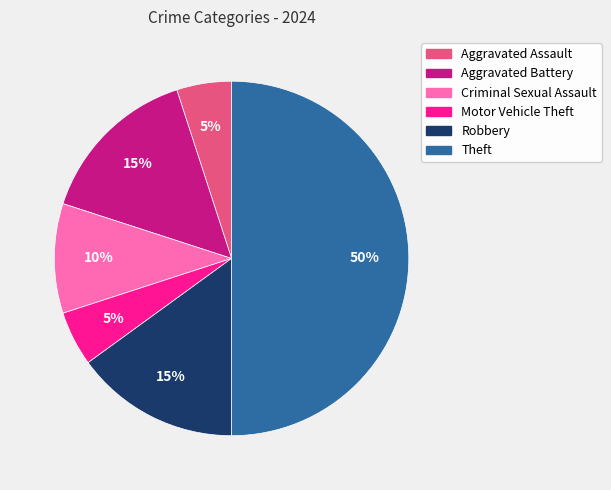

To the nearest percent, what is the average slice percentage?

17%